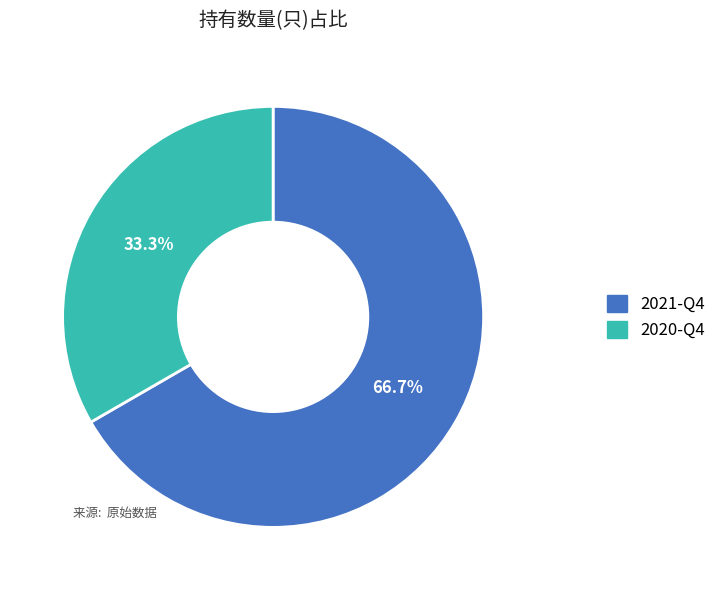

Is it true that 2020-Q4 is 43% of the pie?

False